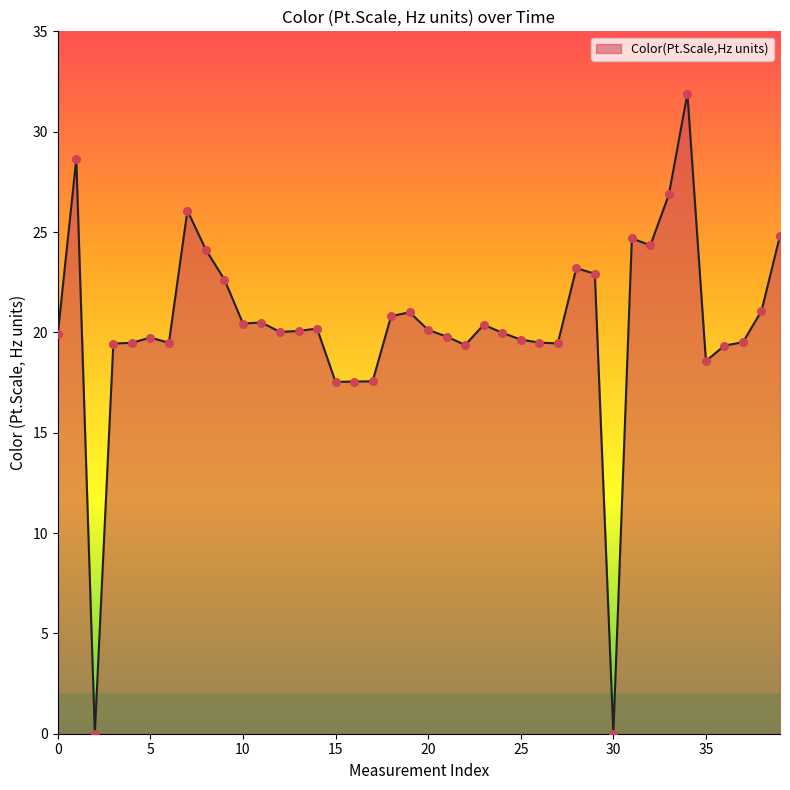

What is the maximum value shown in the chart?

31.9